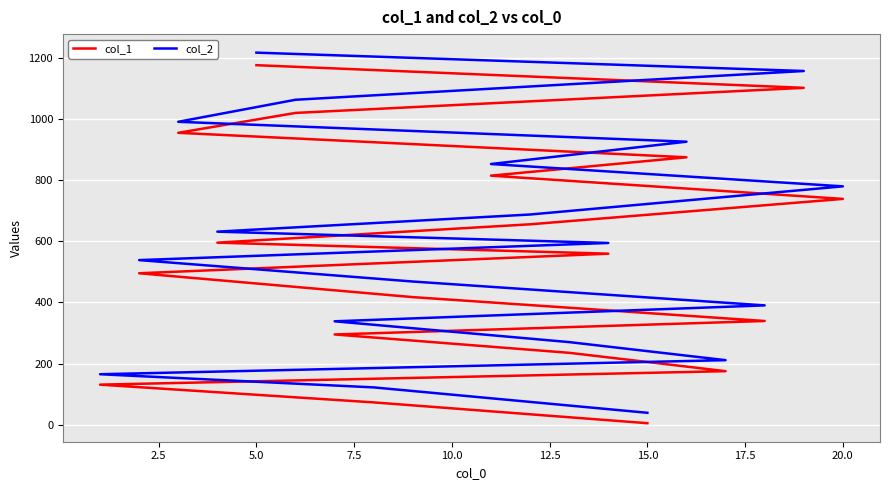

Rank the series by their maximum value, from highest to lowest.

col_2, col_1